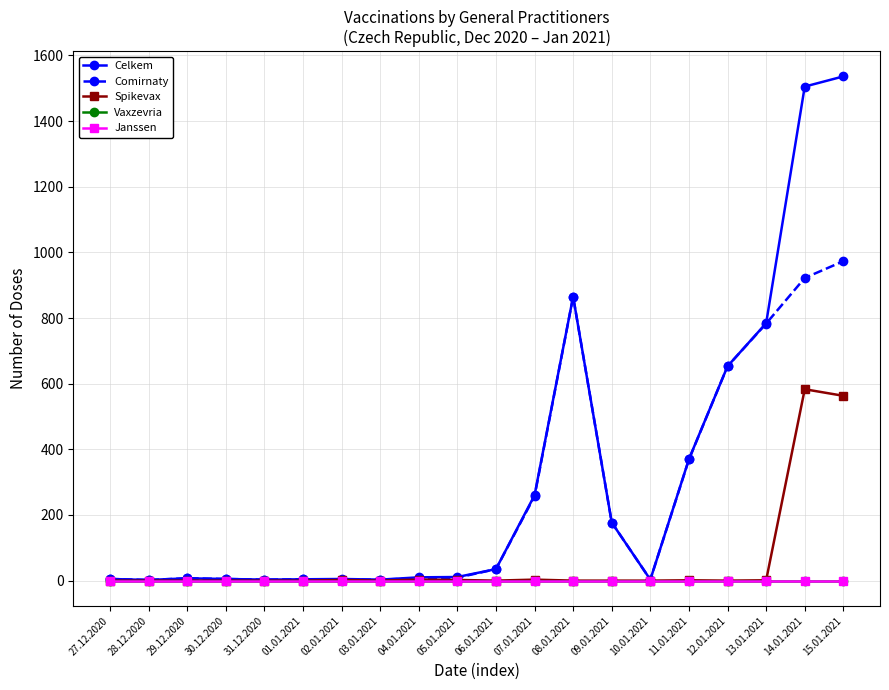

Which category has the lowest value across all series?

27.12.2020